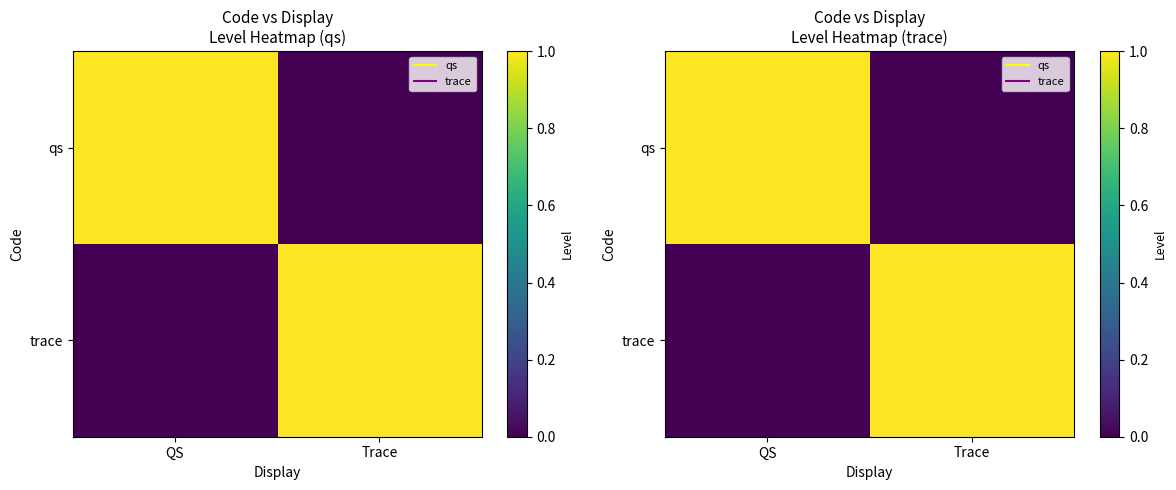

Rank the series by their maximum value, from lowest to highest.

qs, trace